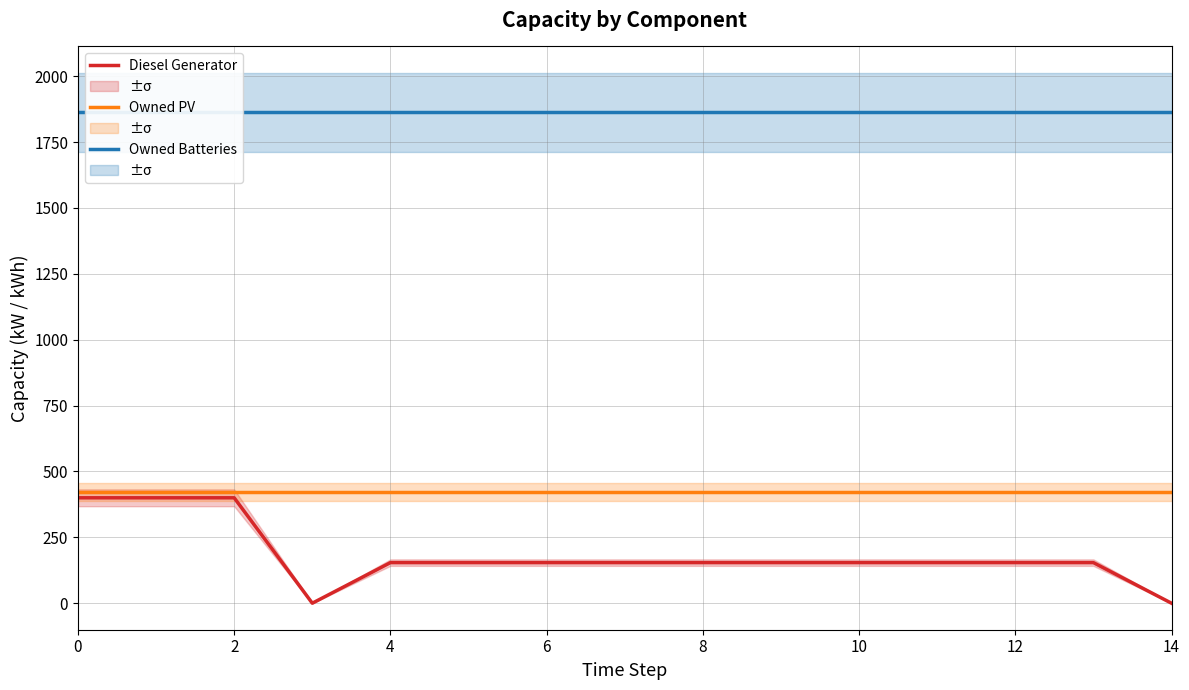

Is it true that Owned PV equals 421 at 8?

True